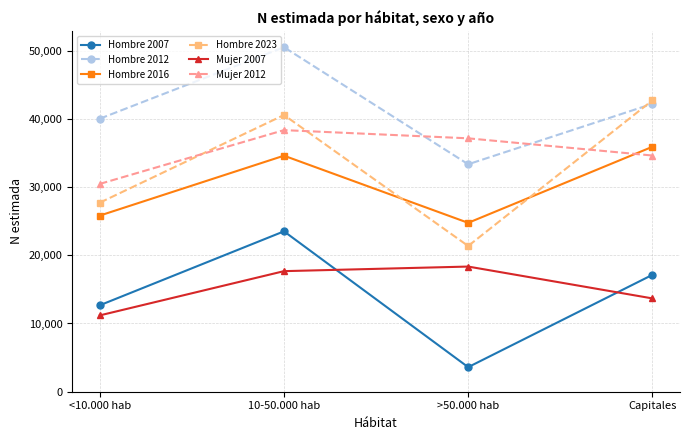

True or false: Hombre 2016 has a value of 37174 at >50.000 hab.

False